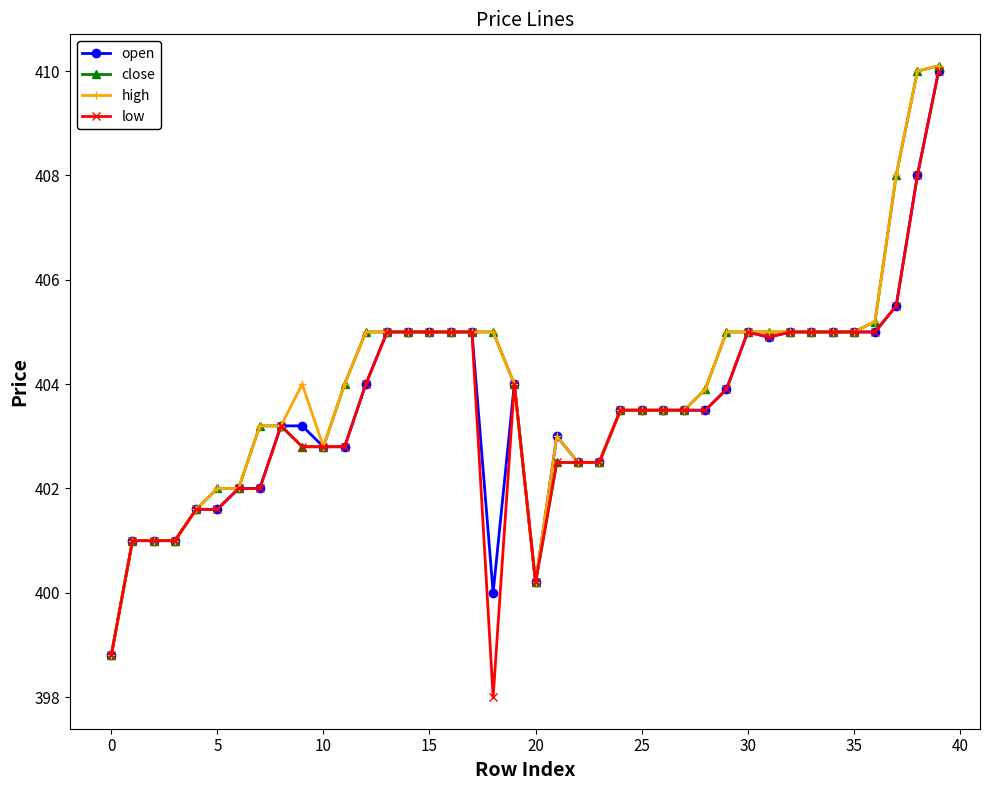

What is the smallest value displayed?

398.0